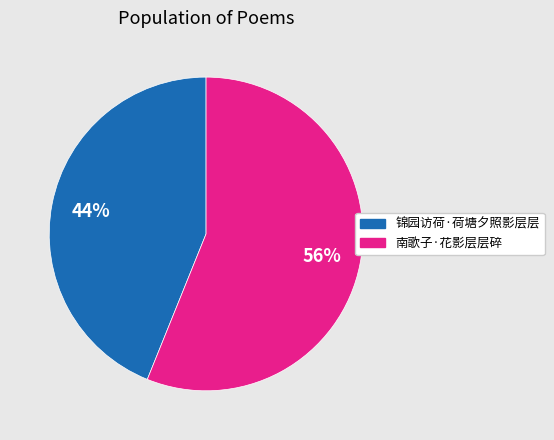

What is the smallest slice in the pie chart?

锦园访荷·荷塘夕照影层层